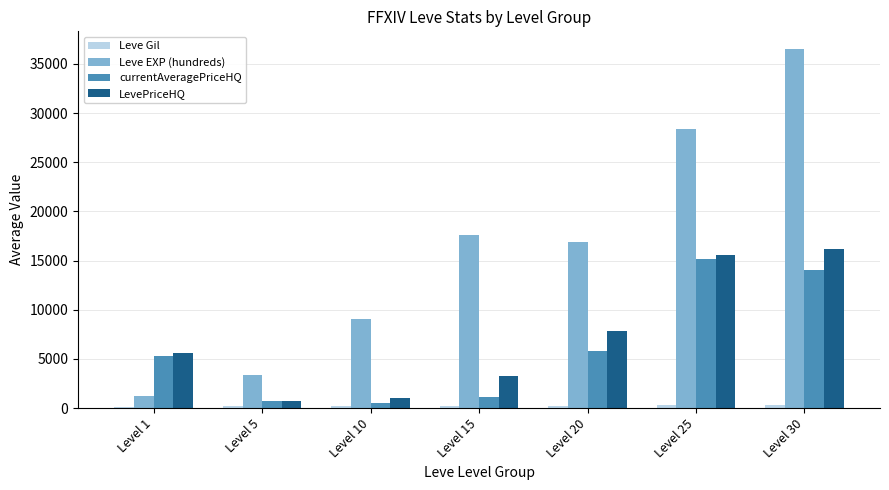

What is the maximum value for LevePriceHQ?

16153.5